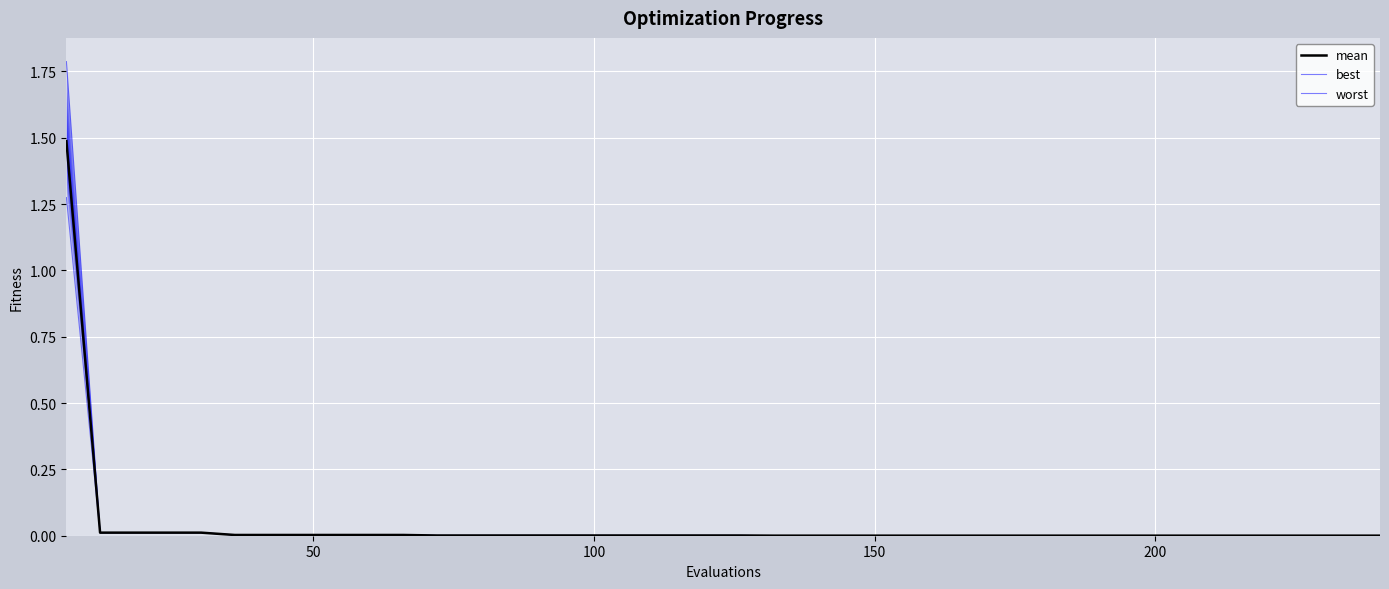

Reading right to left, transcribe all the data shown in this chart.

mean: 0.0	0.0	0.0	0.0	0.0	0.0	0.0	0.0	0.0	0.0	0.0	0.0	0.0	0.0	0.0	0.0	0.0	0.0	0.0	0.0	0.0	0.0	0.0	0.0	0.0	0.0	0.0	0.0	0.0	0.0	0.0	0.0	0.0	0.0	0.0	0.0	0.0	0.0	0.0	1.5
best: 0.0	0.0	0.0	0.0	0.0	0.0	0.0	0.0	0.0	0.0	0.0	0.0	0.0	0.0	0.0	0.0	0.0	0.0	0.0	0.0	0.0	0.0	0.0	0.0	0.0	0.0	0.0	0.0	0.0	0.0	0.0	0.0	0.0	0.0	0.0	0.0	0.0	0.0	0.0	1.3
worst: 0.0	0.0	0.0	0.0	0.0	0.0	0.0	0.0	0.0	0.0	0.0	0.0	0.0	0.0	0.0	0.0	0.0	0.0	0.0	0.0	0.0	0.0	0.0	0.0	0.0	0.0	0.0	0.0	0.0	0.0	0.0	0.0	0.0	0.0	0.0	0.0	0.0	0.0	0.0	1.8